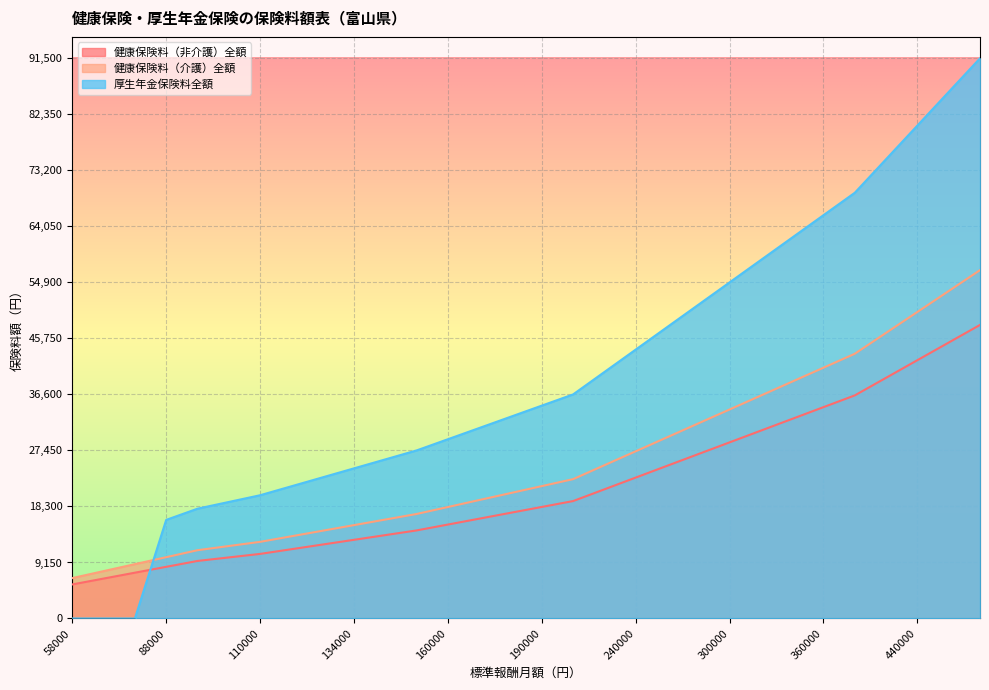

Rank the series by their average value, from highest to lowest.

厚生年金保険料全額, 健康保険料（介護）全額, 健康保険料（非介護）全額